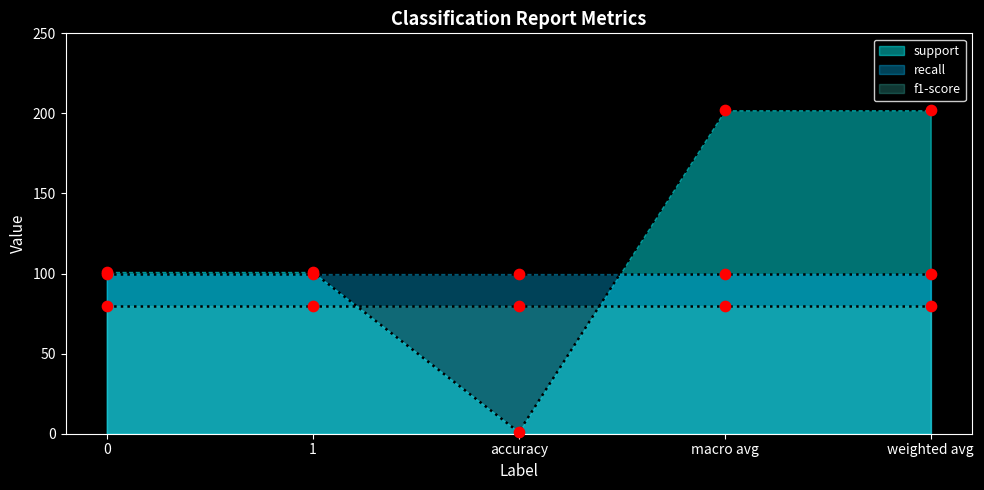

Which series has the largest total across all categories?

support